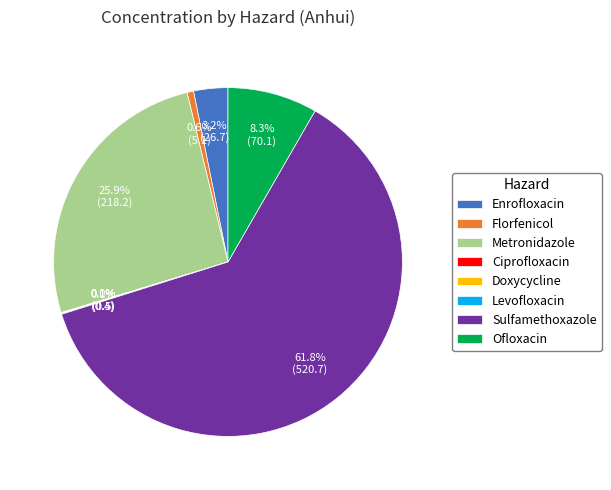

Which category has the biggest portion of the pie?

Sulfamethoxazole